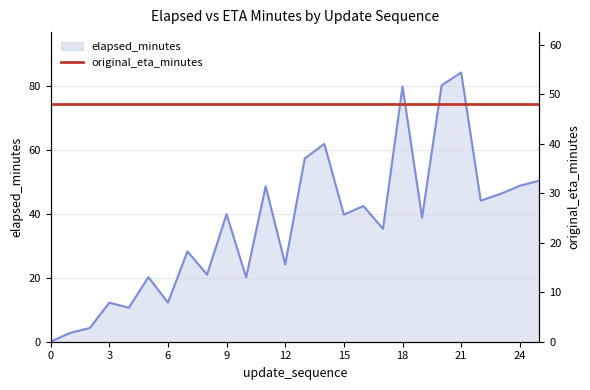

Where is the data nearest to the value 42?

16